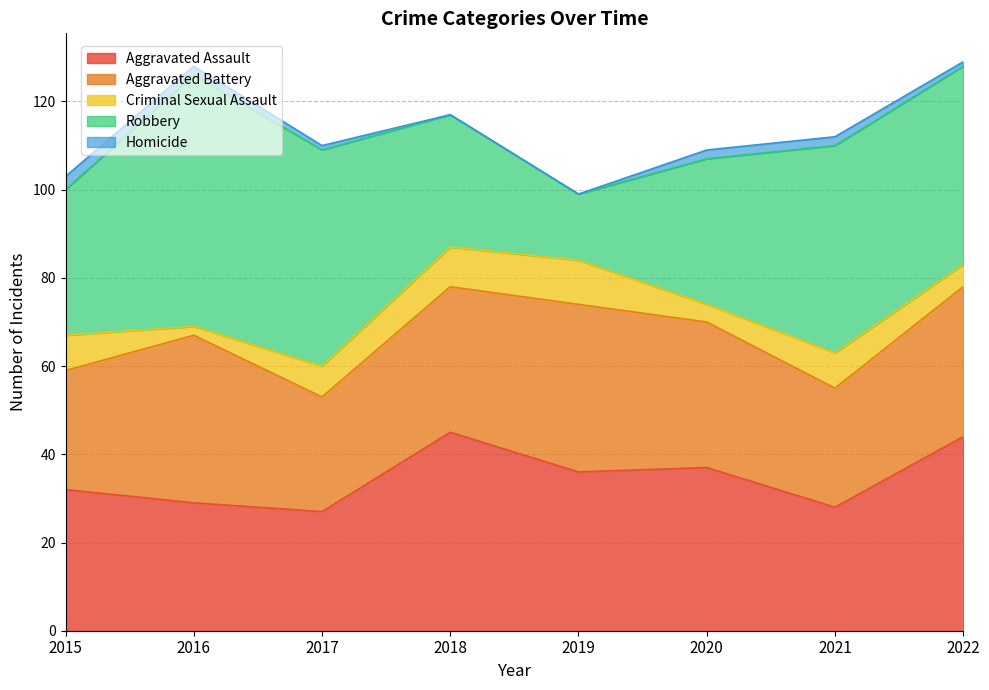

At which label does Criminal Sexual Assault reach its peak?

2019